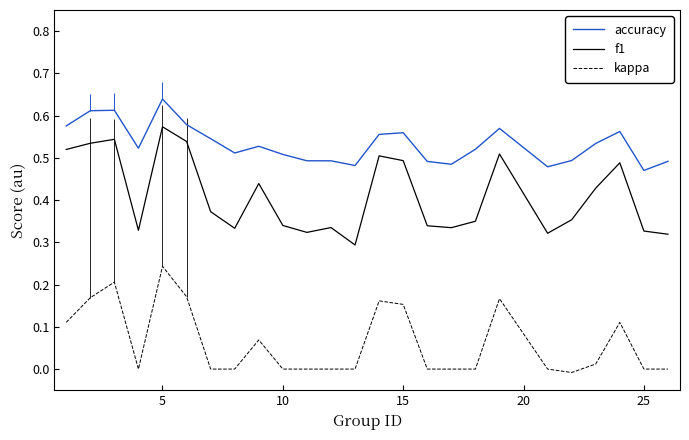

True or false: accuracy and f1 cross at least once.

False